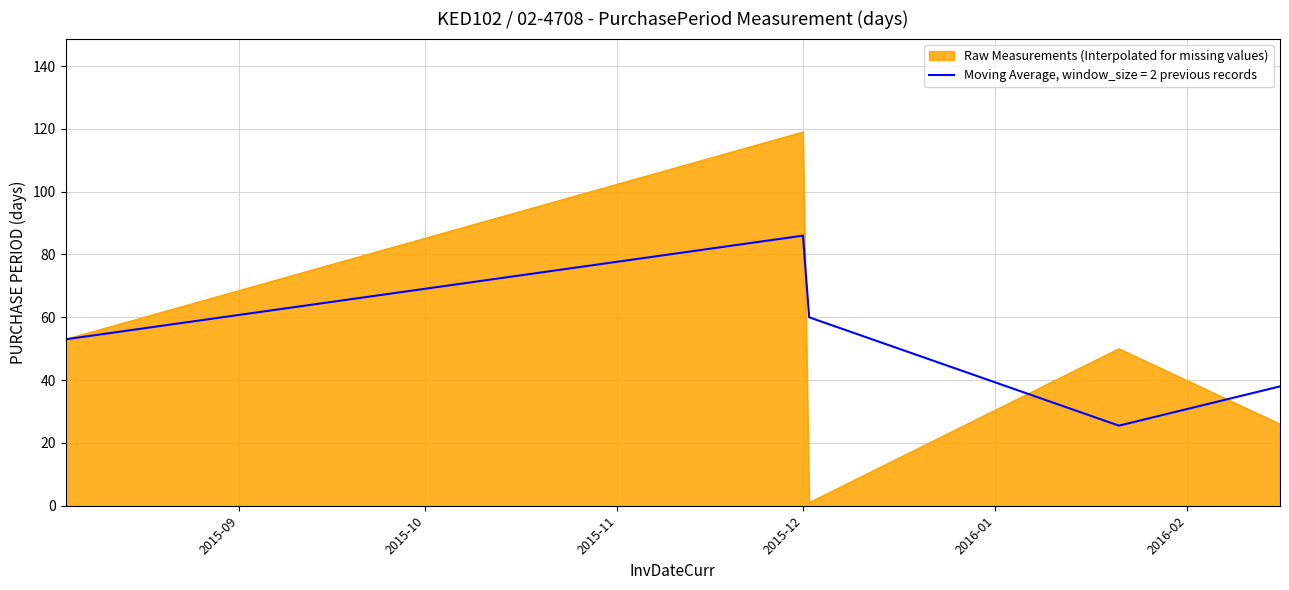

List the series in order of their peak value, lowest first.

Moving Average, window_size = 2 previous records, Raw Measurements (Interpolated for missing values)